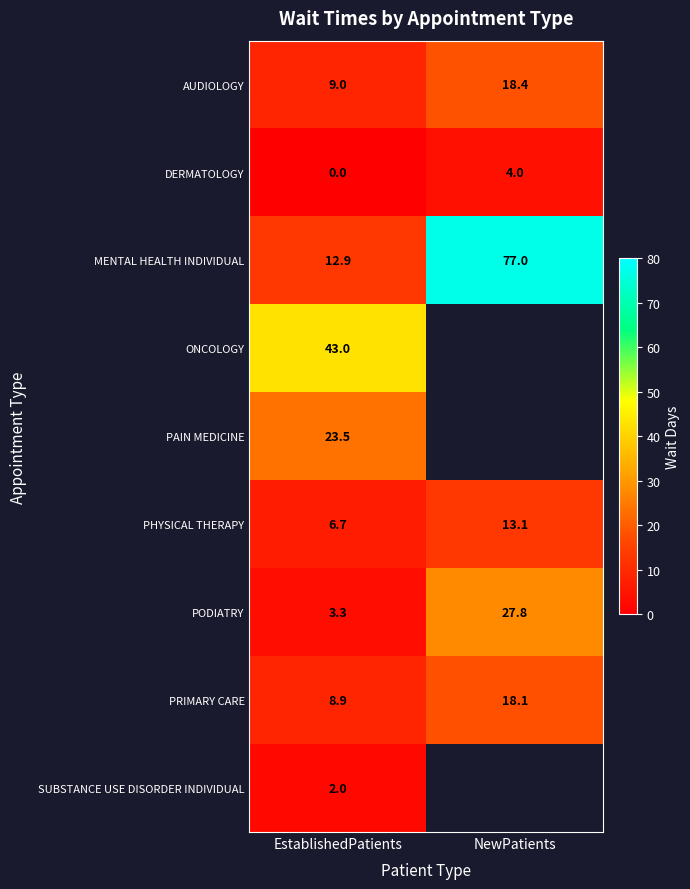

True or false: PHYSICAL THERAPY has a value of 11.3 at EstablishedPatients.

False